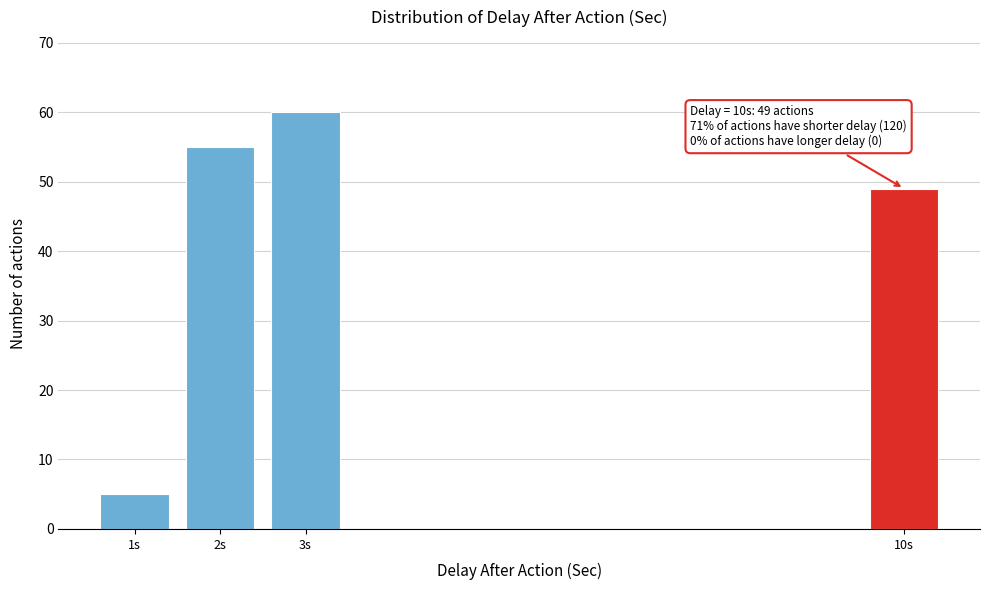

Reading left to right, extract all data points from this chart.

5	55	60	49